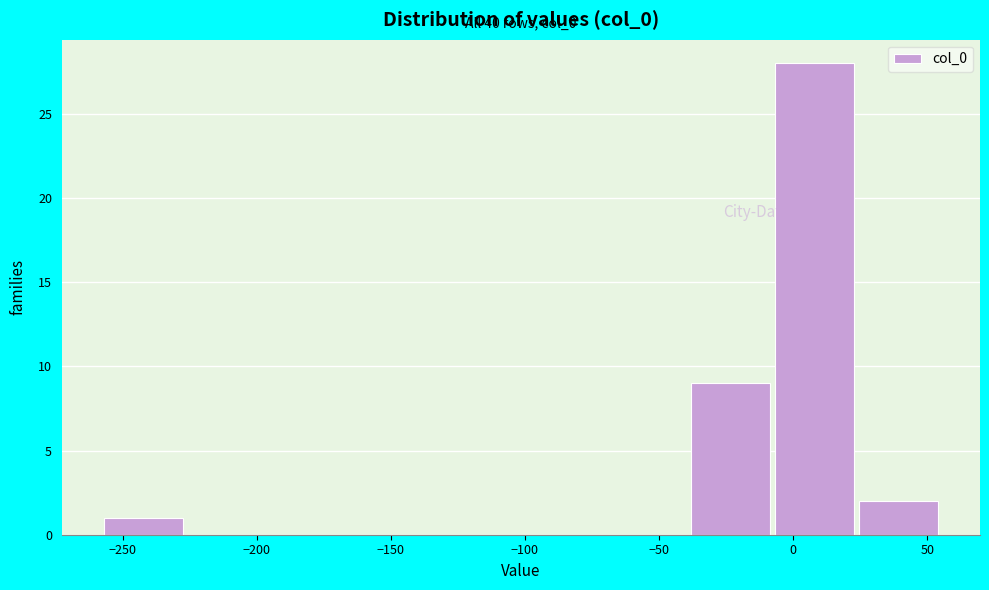

Over which range of the x-axis is the bar tallest?

-5 to 25